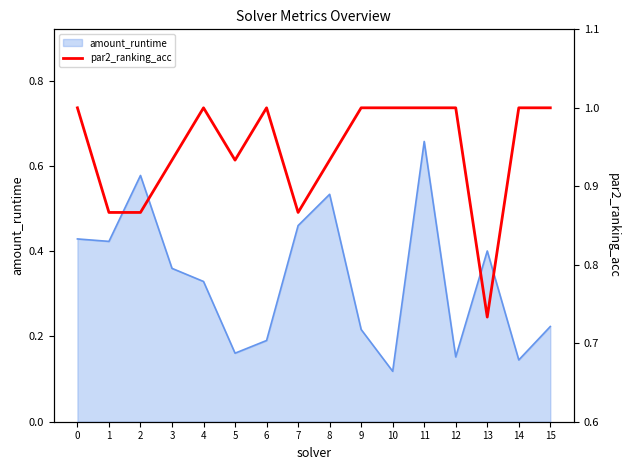

What value does the data have at 11?

1.0